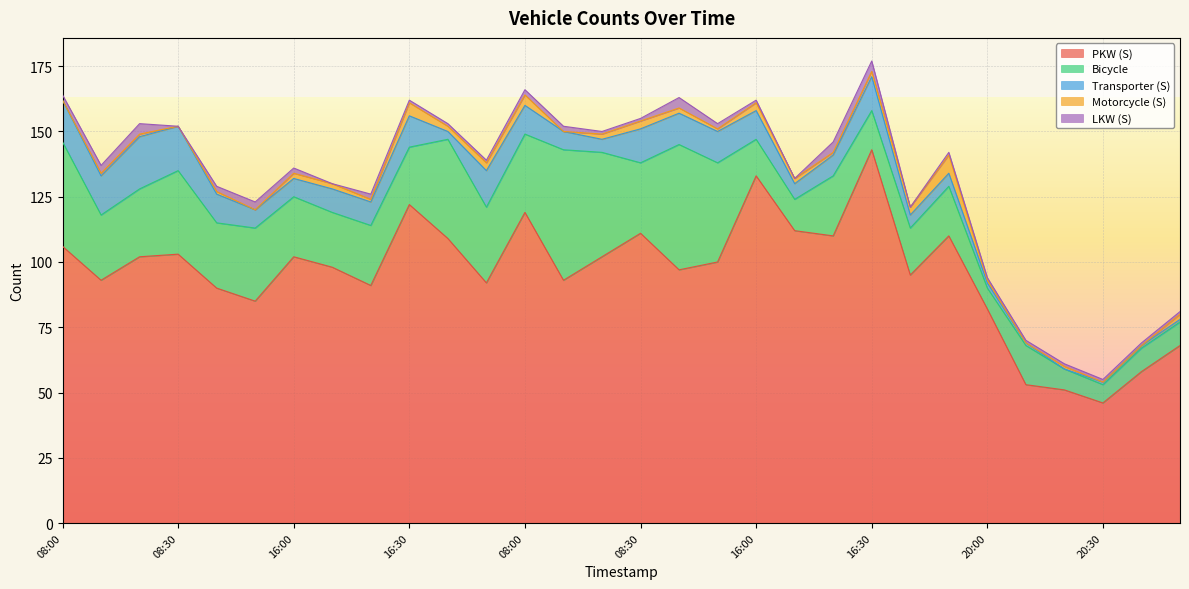

True or false: Transporter (S) and Bicycle intersect in this chart.

False